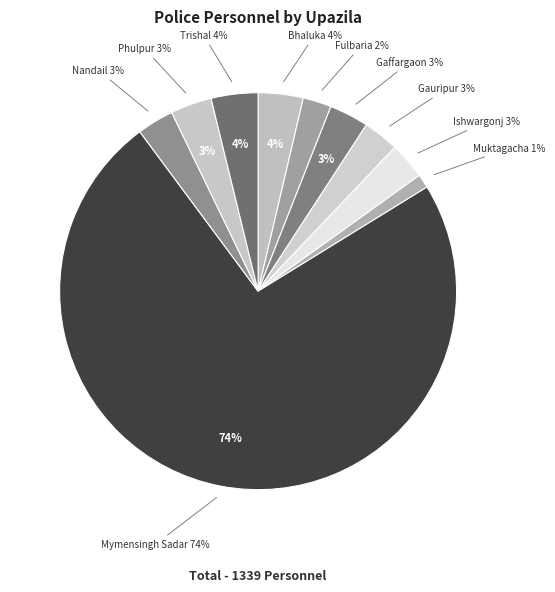

Approximately how many times larger is the value at Muktagacha compared to Gauripur?

0.4